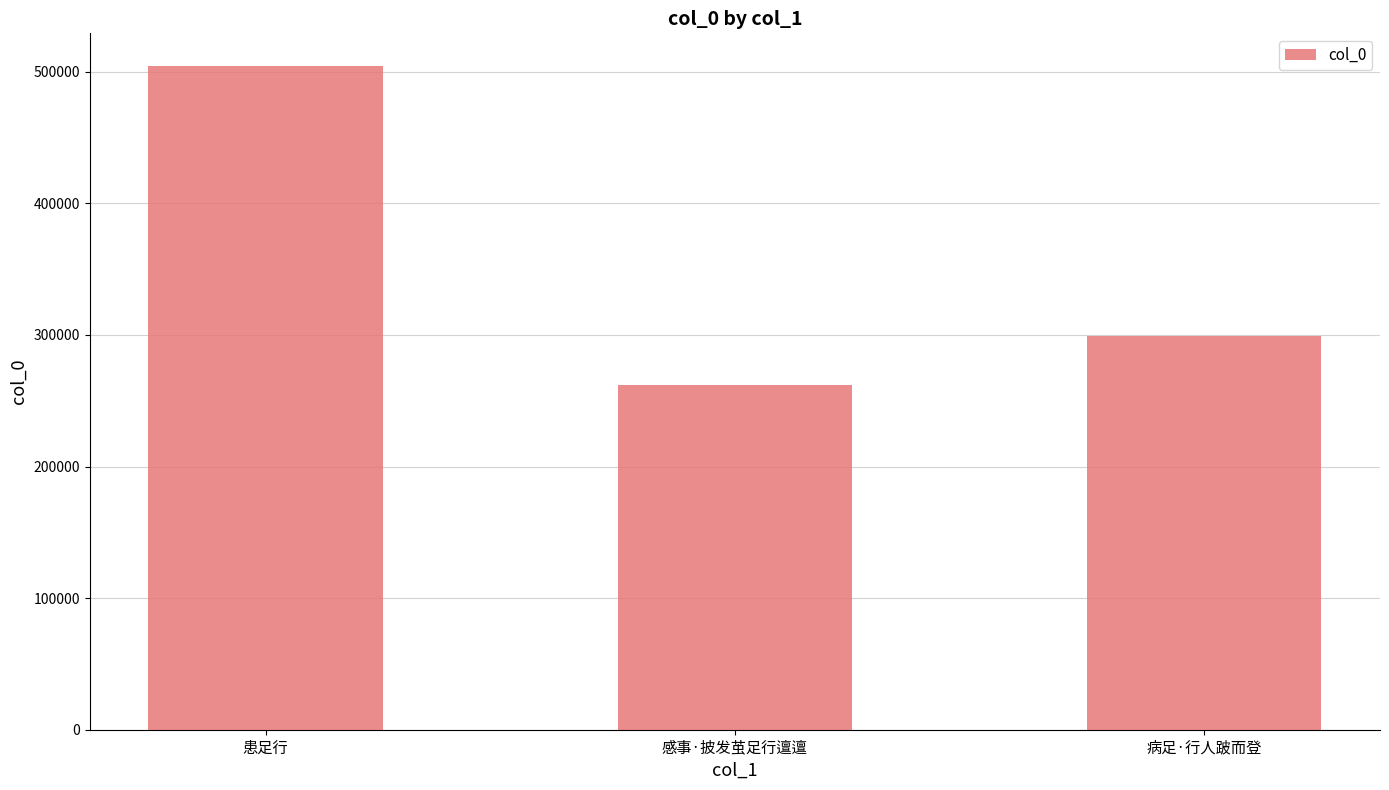

Reading right to left, transcribe all the data shown in this chart.

298847	261716	504047